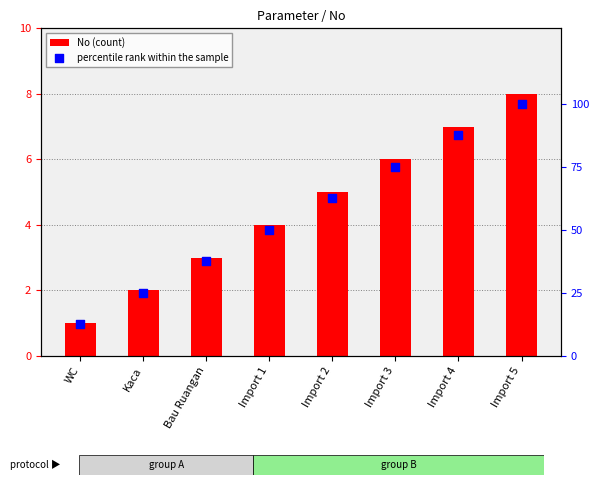

At how many categories does at least one series exceed 79?

2